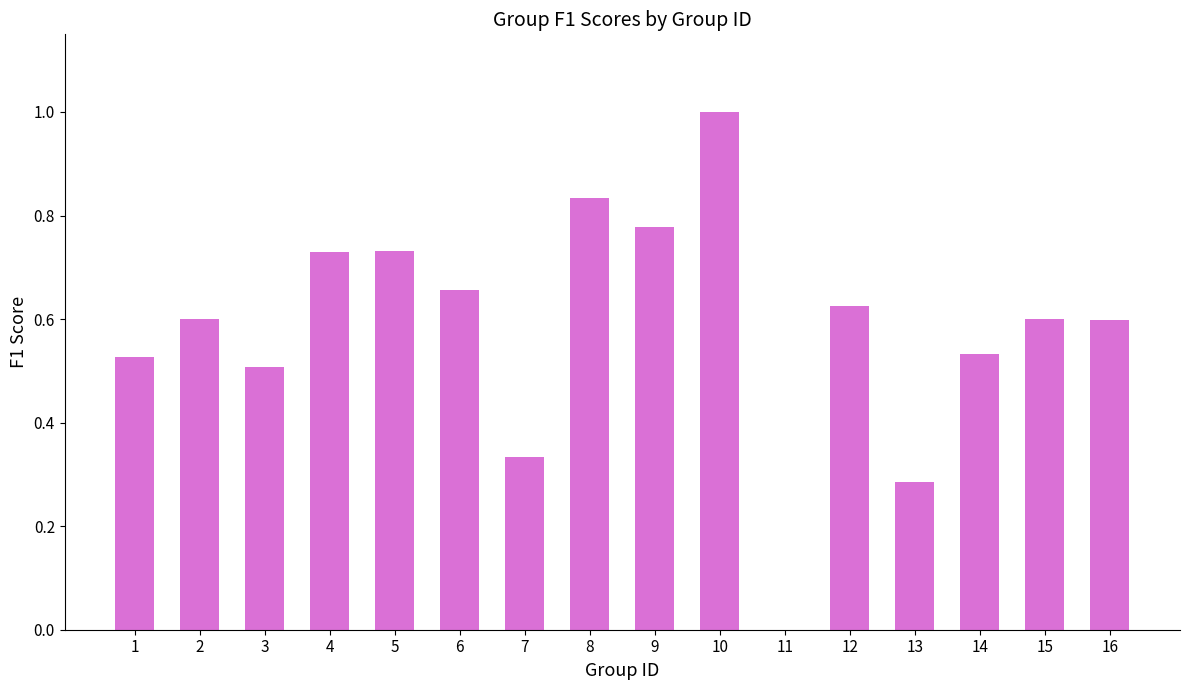

The value at 10 is 0.3. True or false?

False